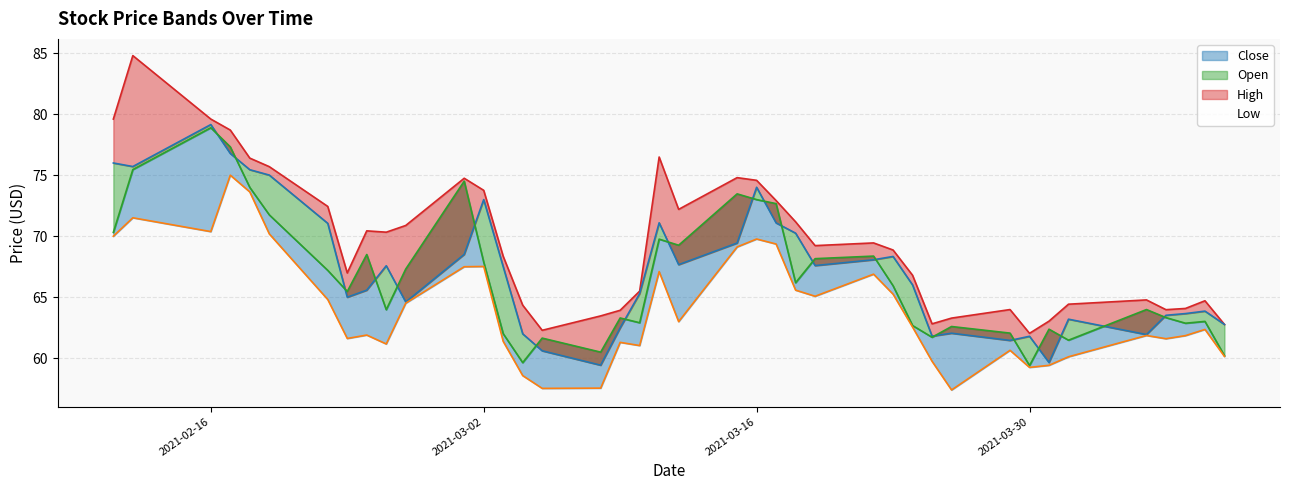

True or false: High and Open intersect in this chart.

False